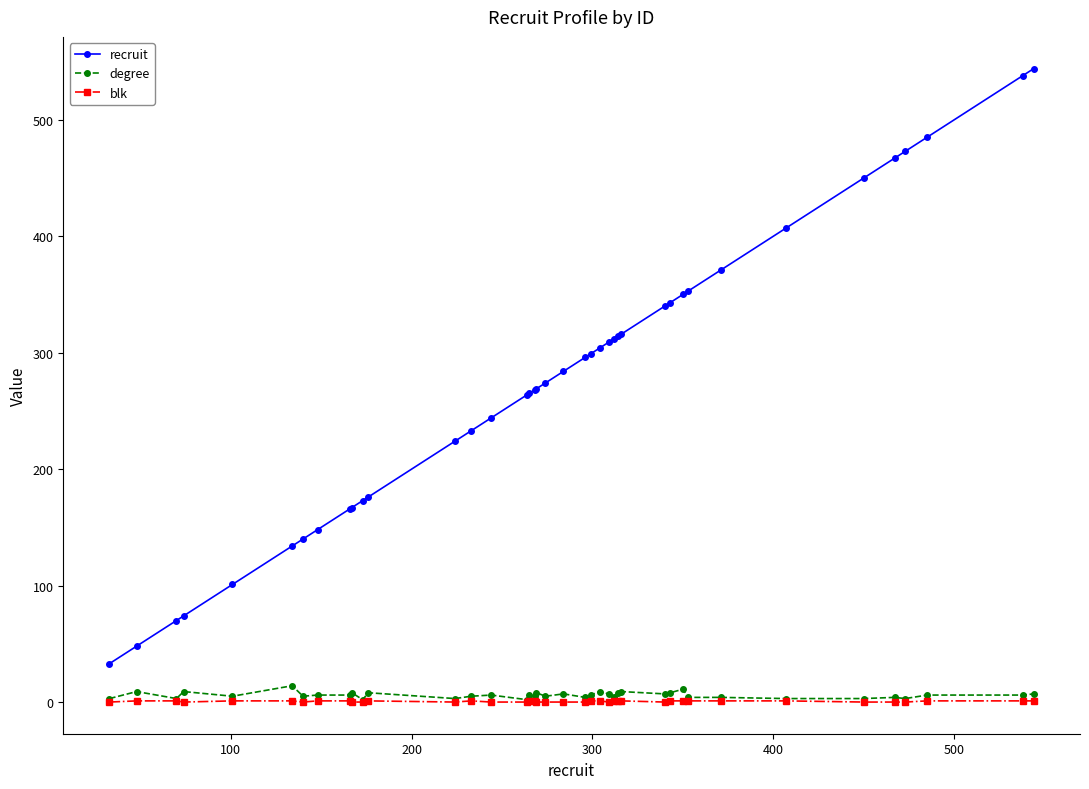

What is the highest value of the degree series?

14